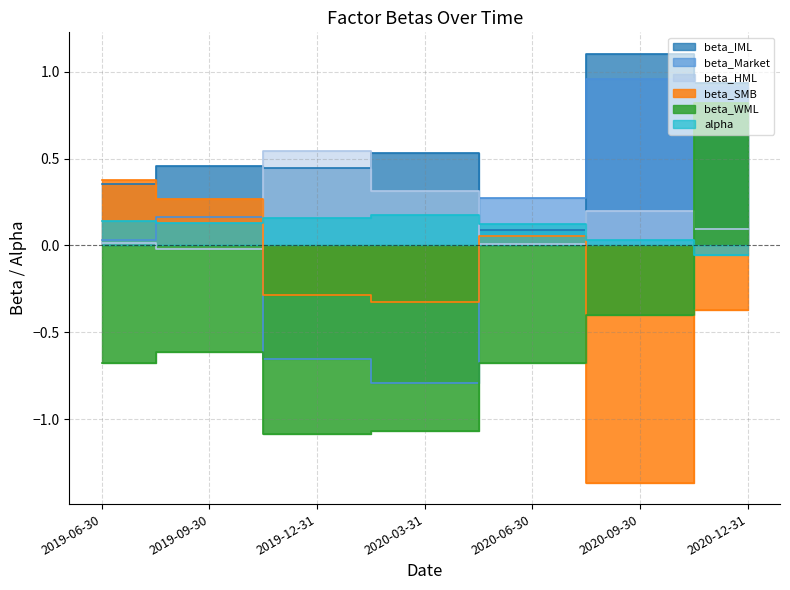

At which category does beta_Market reach its first local valley?

2020-03-31